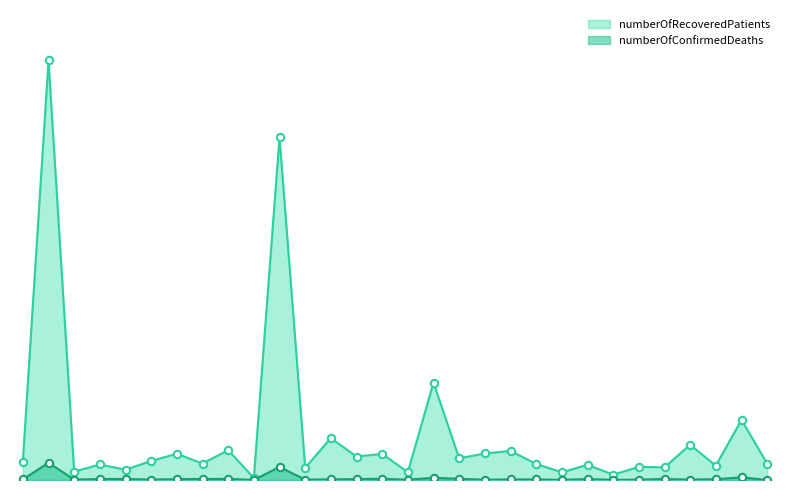

Which series reaches the minimum Y coordinate?

numberOfConfirmedDeaths